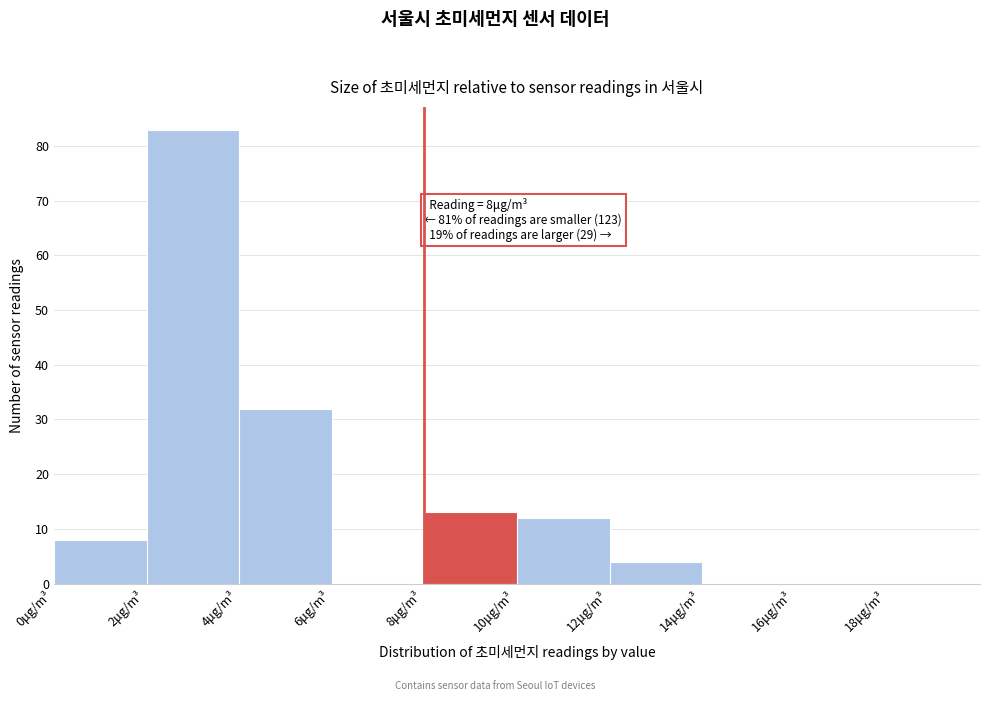

Over which range of the x-axis is the bar tallest?

2 to 4